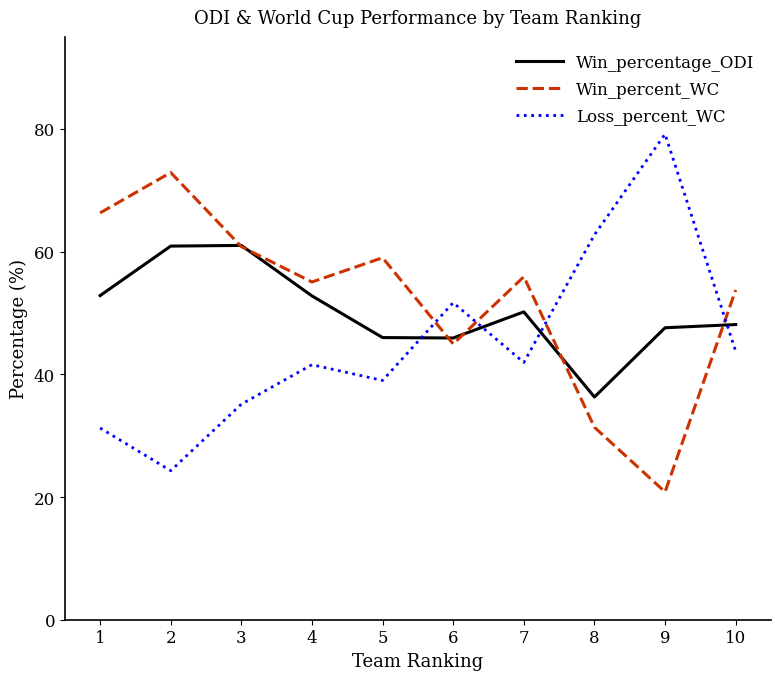

Which series ends up on top after the final intersection of Win_percentage_ODI and Win_percent_WC?

Win_percent_WC